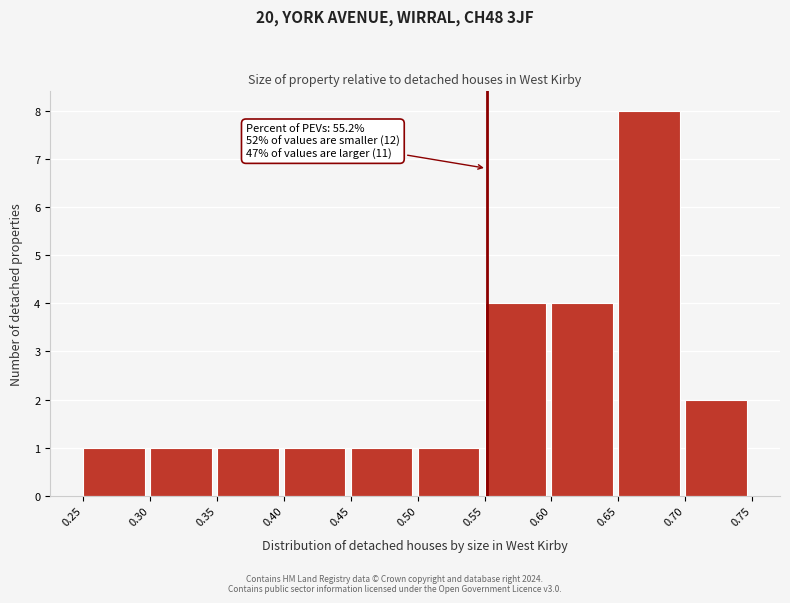

Which range on the x-axis has the tallest bar?

0.65 to 0.70